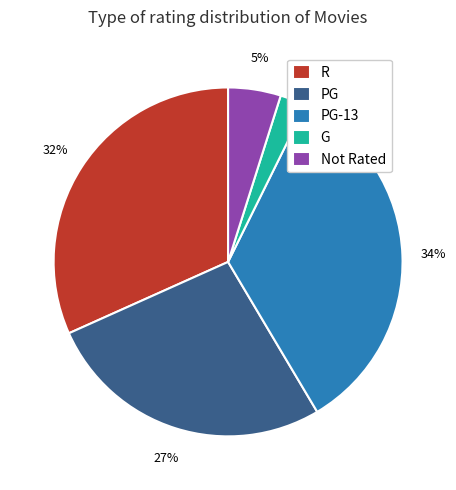

Which category has the smallest portion of the pie?

G